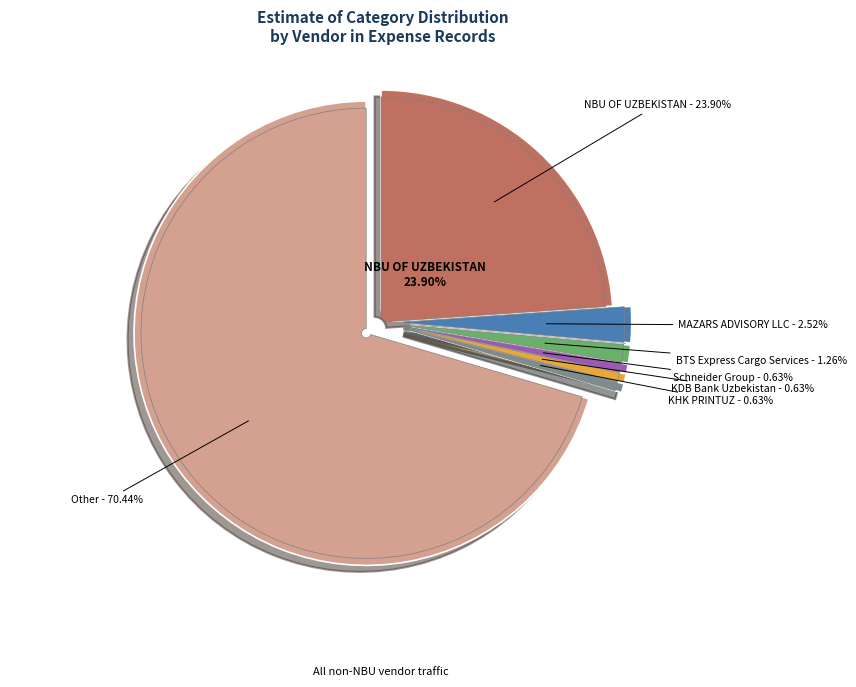

Approximately how many times larger is the value at Other compared to NBU OF UZBEKISTAN?

2.9